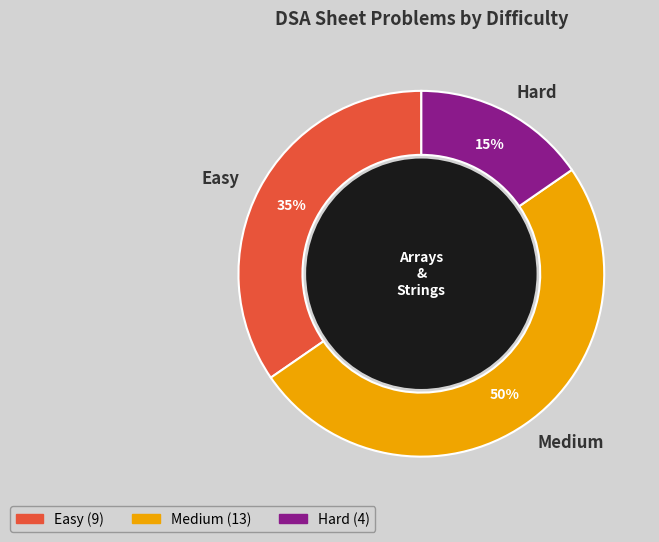

Between Easy and Medium, which is larger?

Medium